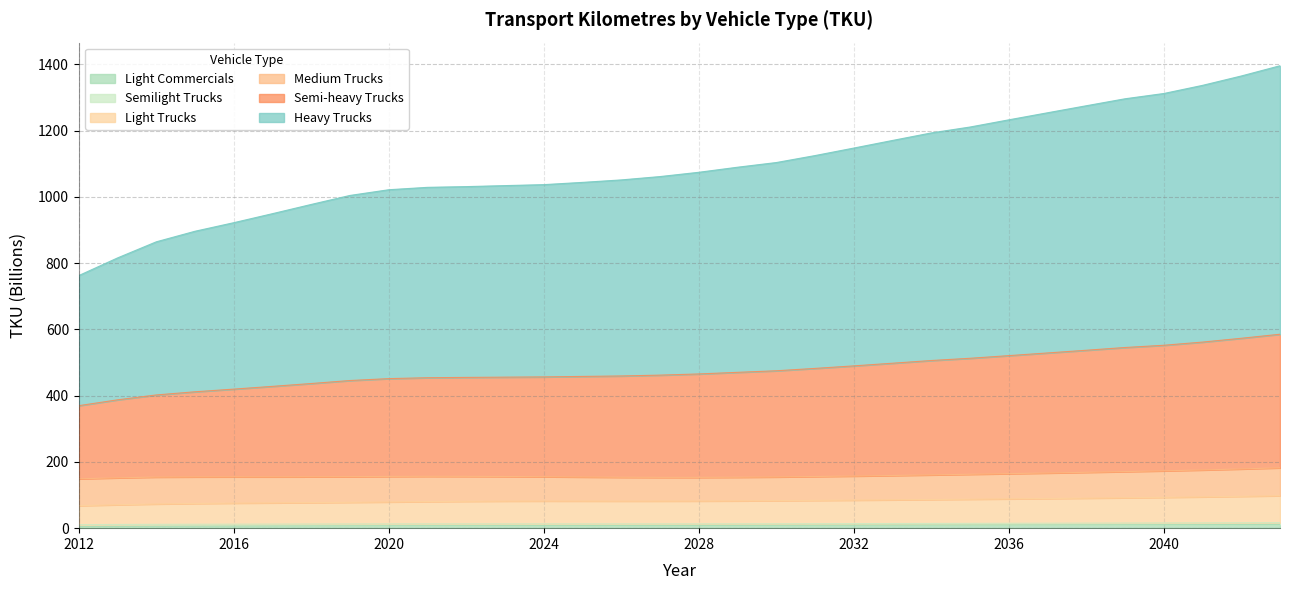

Does the chart display data point markers on the line(s)?

No